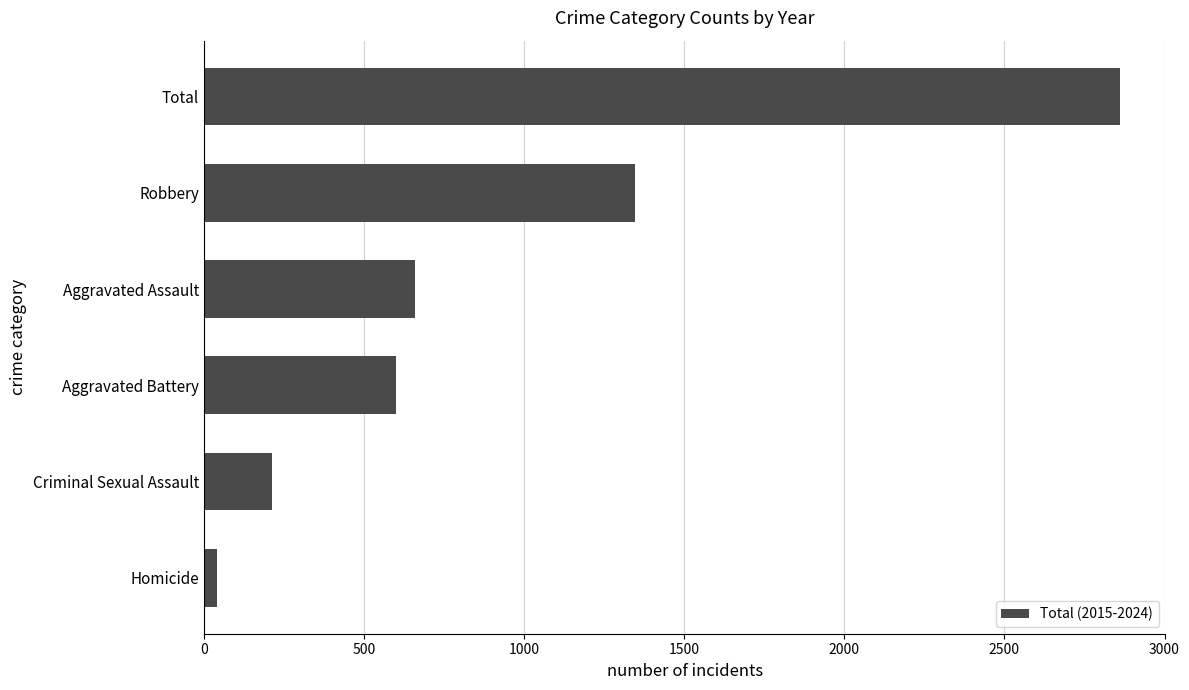

What is the difference between the maximum and minimum values?

2819